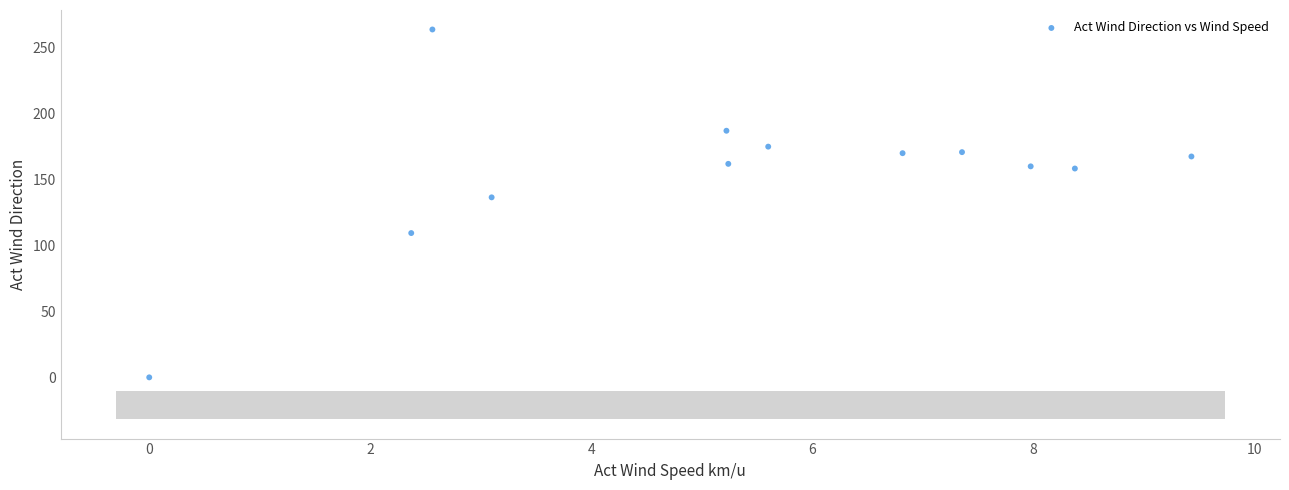

What is the average Y value?

154.9